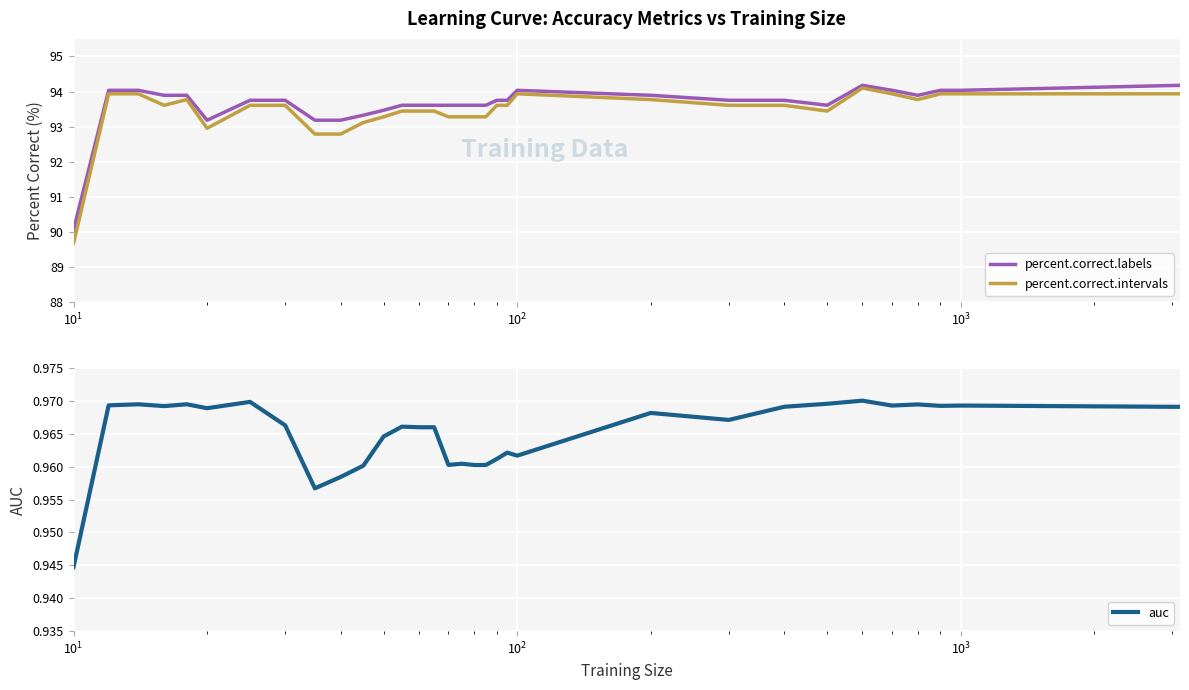

What is the minimum value for percent.correct.intervals?

89.7